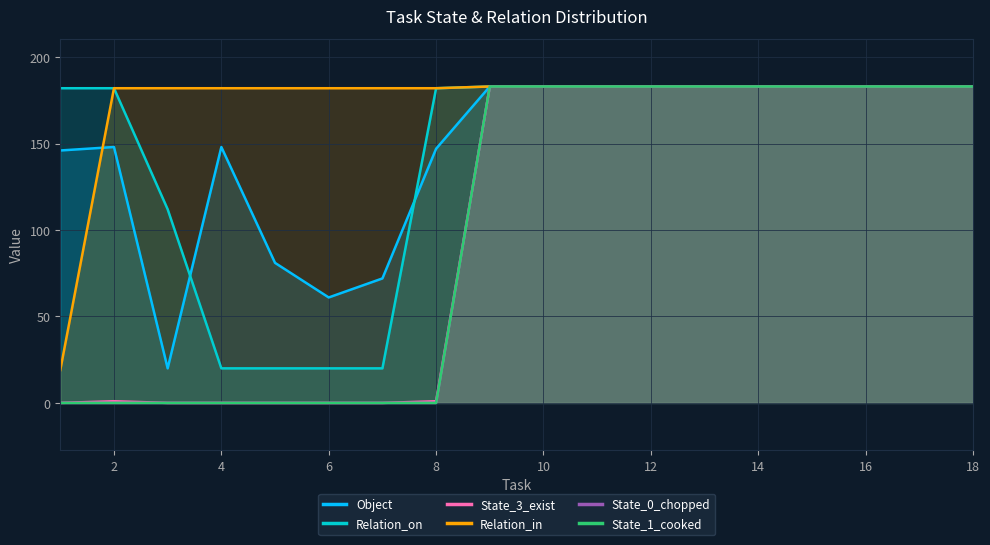

How many distinct data groups are displayed?

6